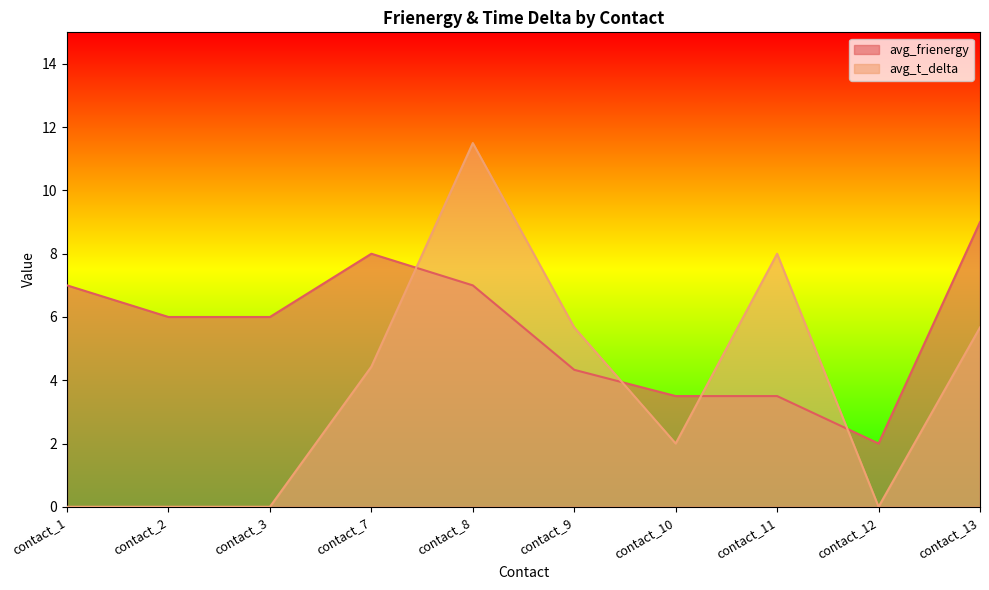

At which label does avg_t_delta reach its minimum?

contact_1